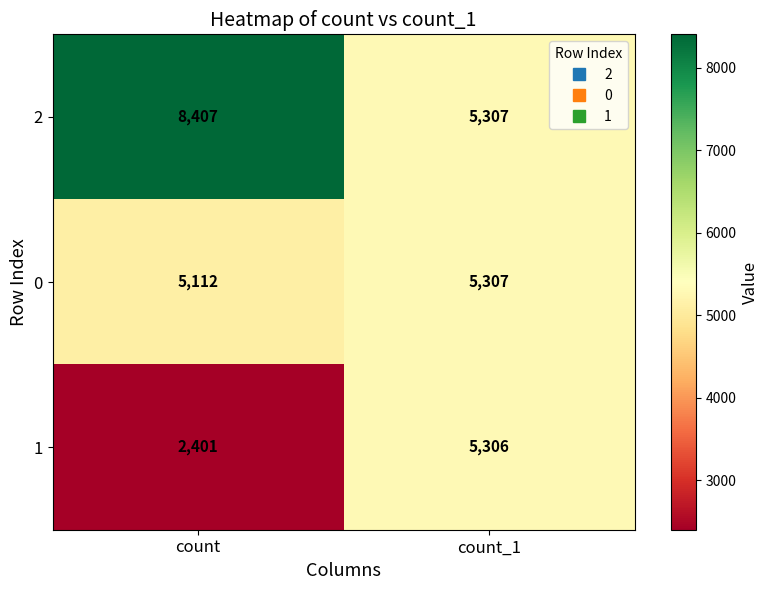

Rank the series by their maximum value, from lowest to highest.

1, 0, 2